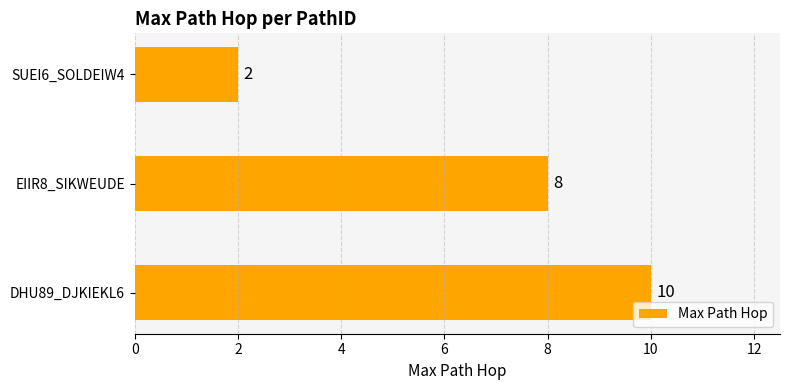

Rank the categories by value from highest to lowest.

DHU89_DJKIEKL6, EIIR8_SIKWEUDE, SUEI6_SOLDEIW4